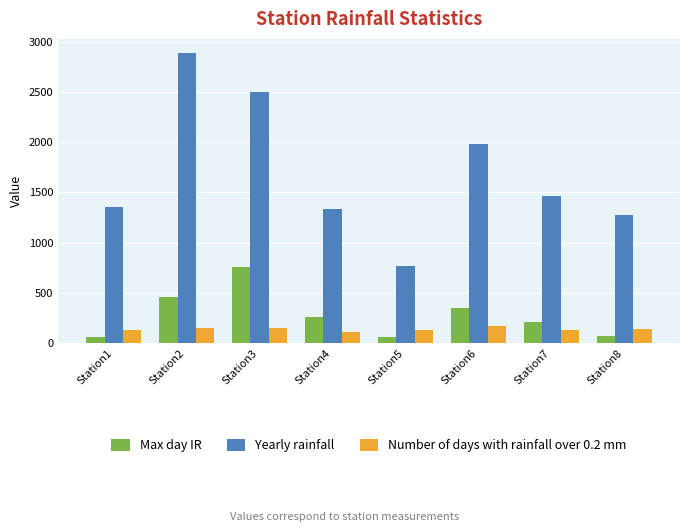

What is the approximate value of Max day IR at Station1?

61.6